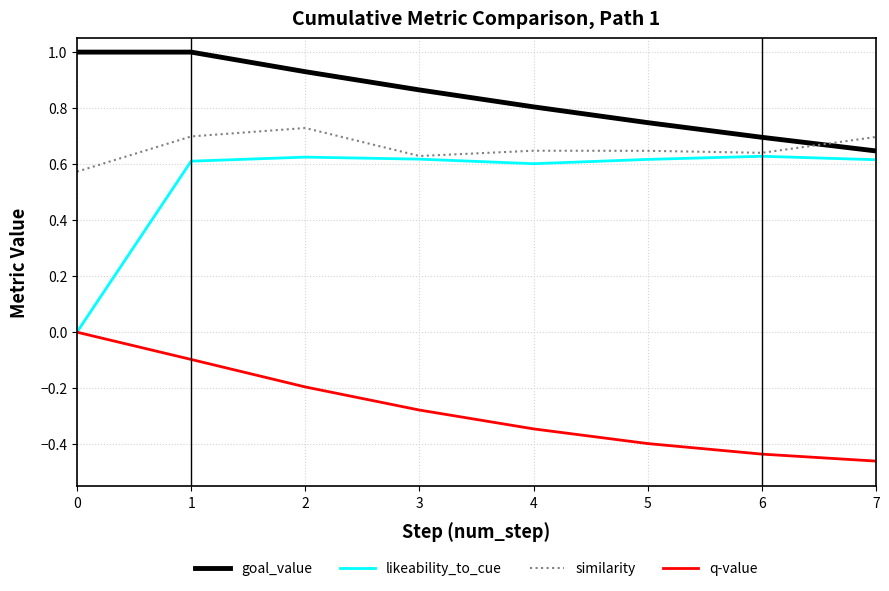

What is the difference between the goal_value values at 5 and 2?

0.2